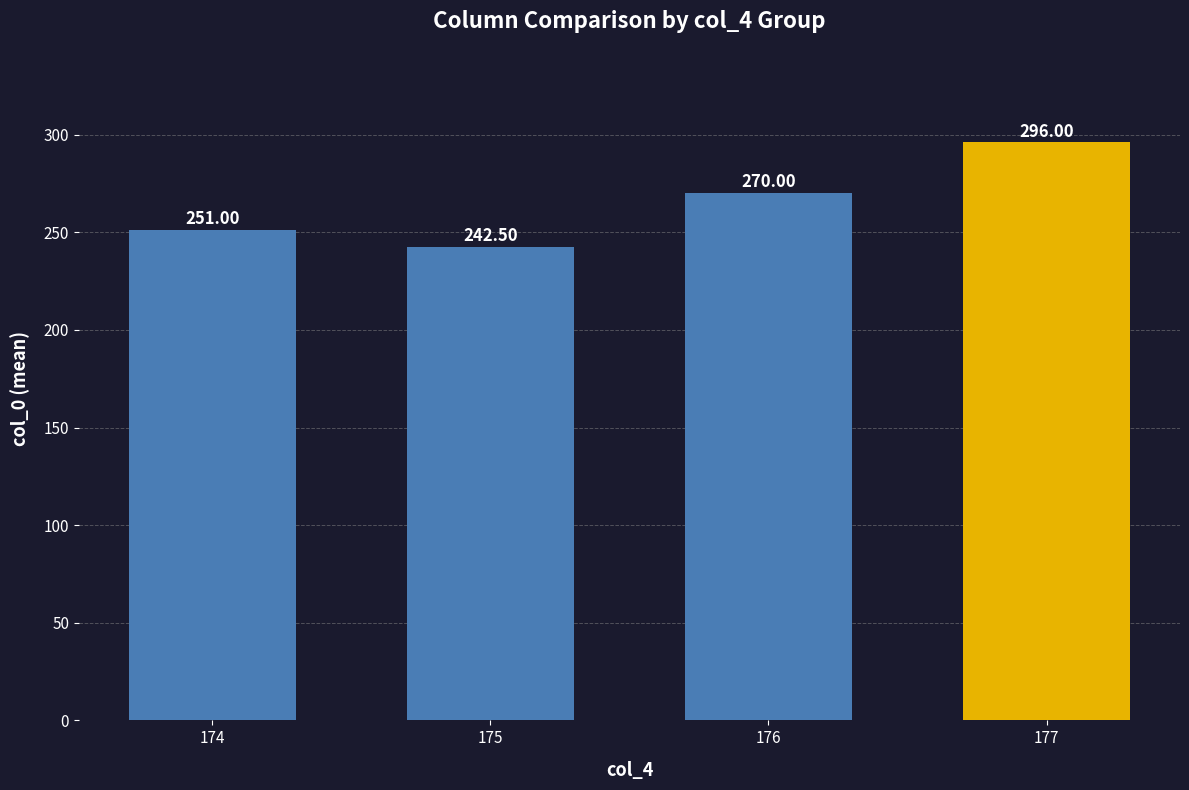

What is the approximate value at 176?

270.0